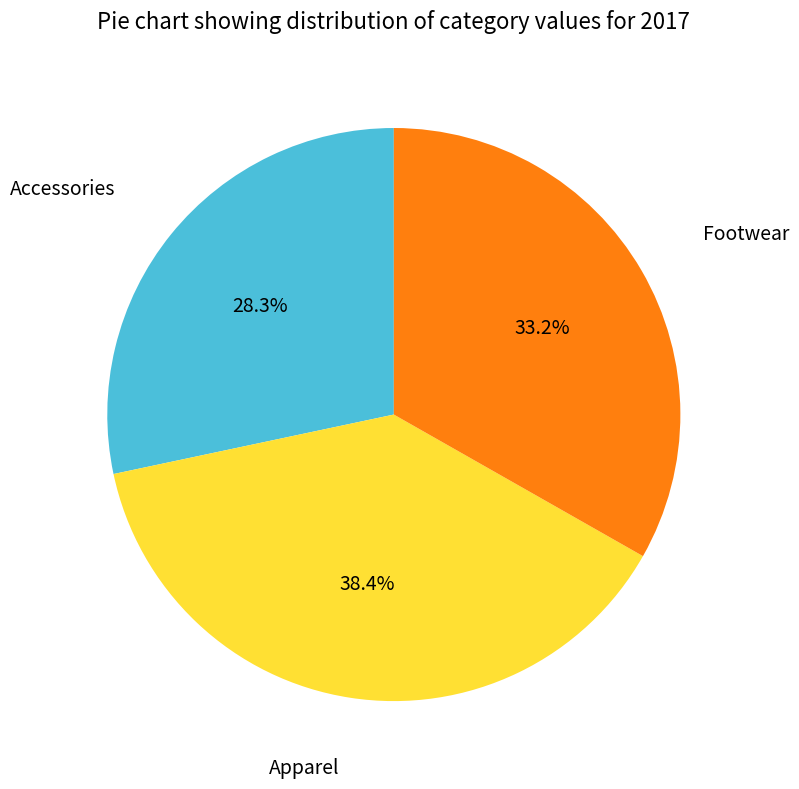

Is Footwear the majority of the pie?

No